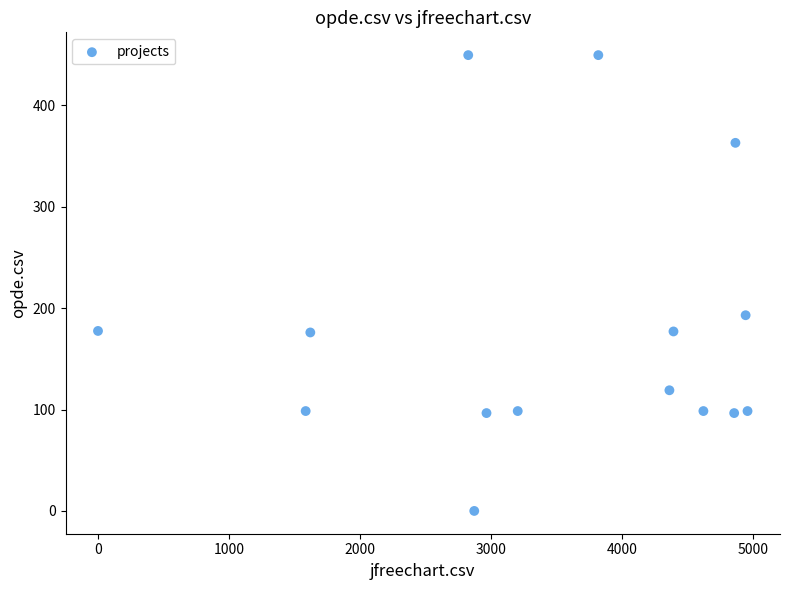

What is the range of X values (max minus min)?

4960.5